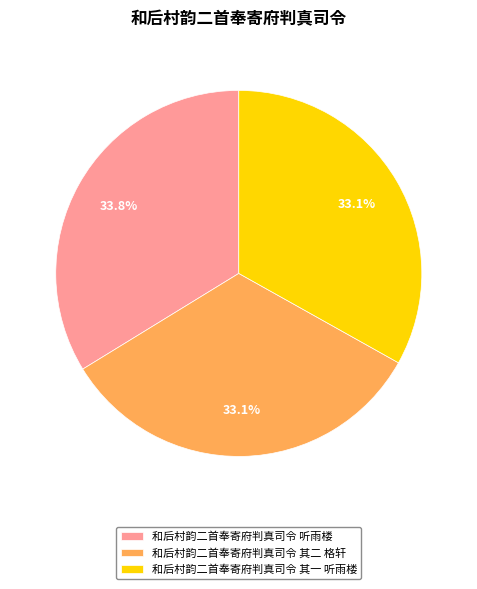

Is the sum of 和后村韵二首奉寄府判真司令 其二 格轩 and 和后村韵二首奉寄府判真司令 听雨楼 greater than half?

Yes